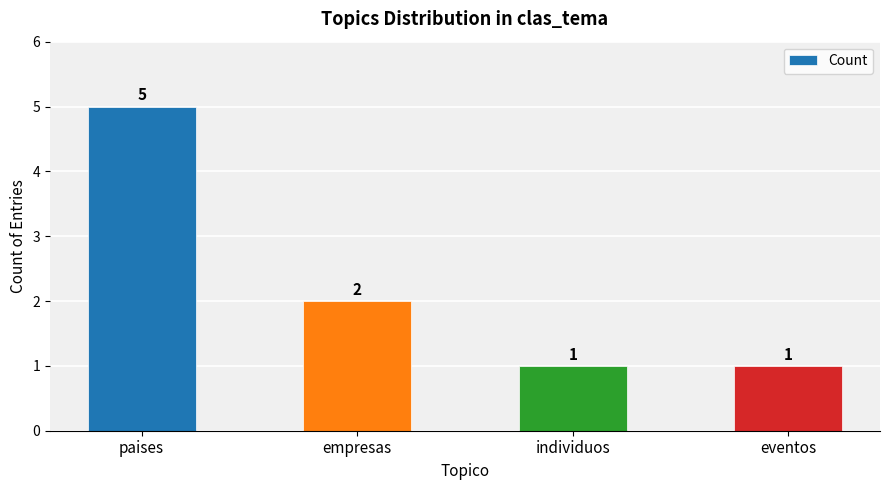

Read the value at eventos.

1